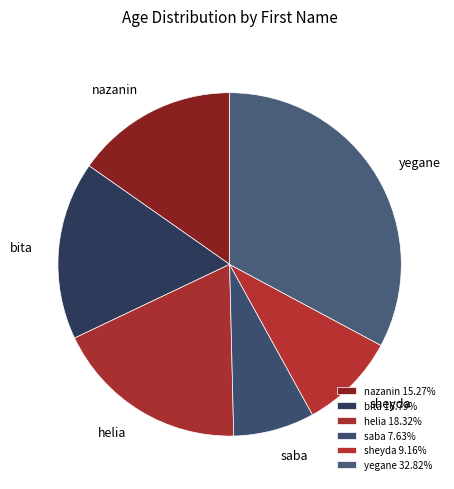

True or false: nazanin accounts for 15% of the total.

True